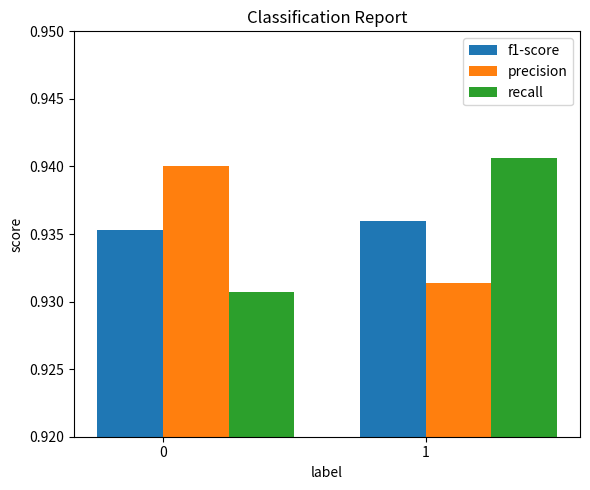

Are the bars grouped side by side (vs. stacked)?

Yes